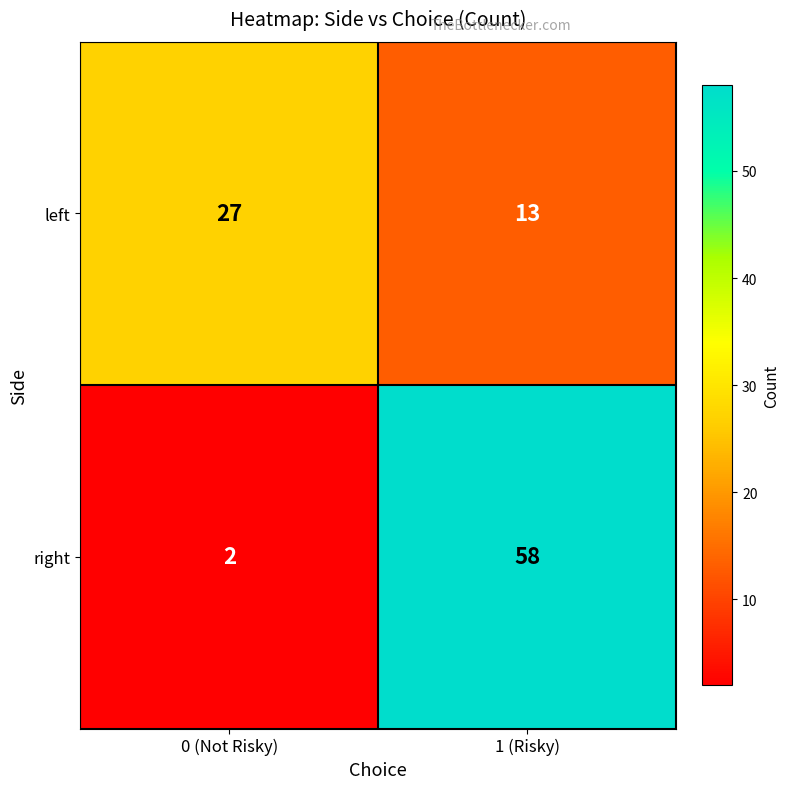

What is the difference between the left values at 0 (Not Risky) and 1 (Risky)?

14